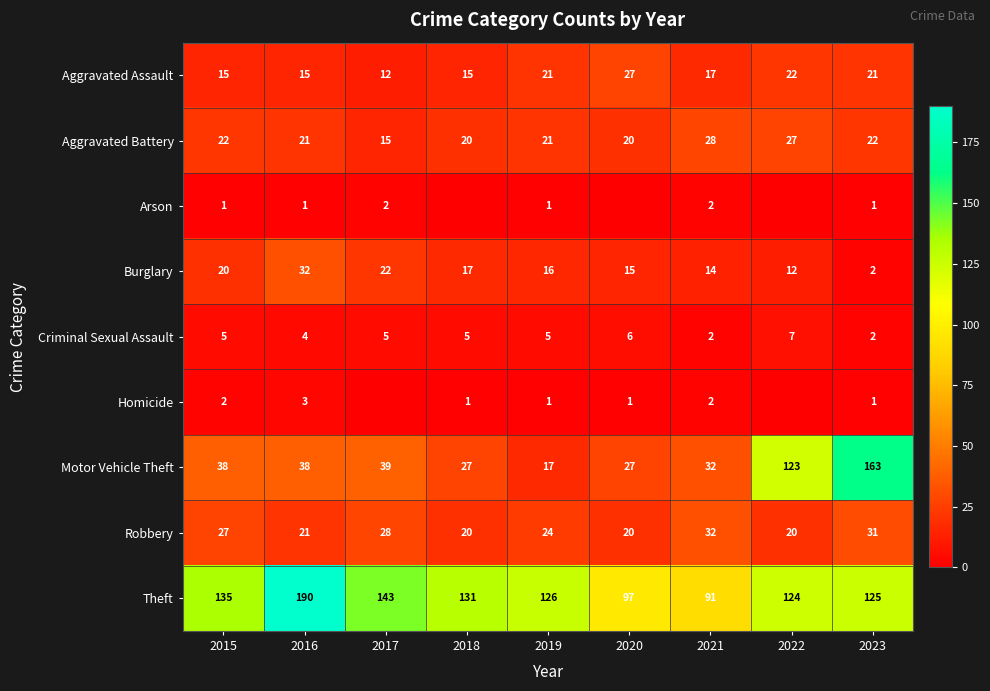

Count the number of categories in the chart.

9